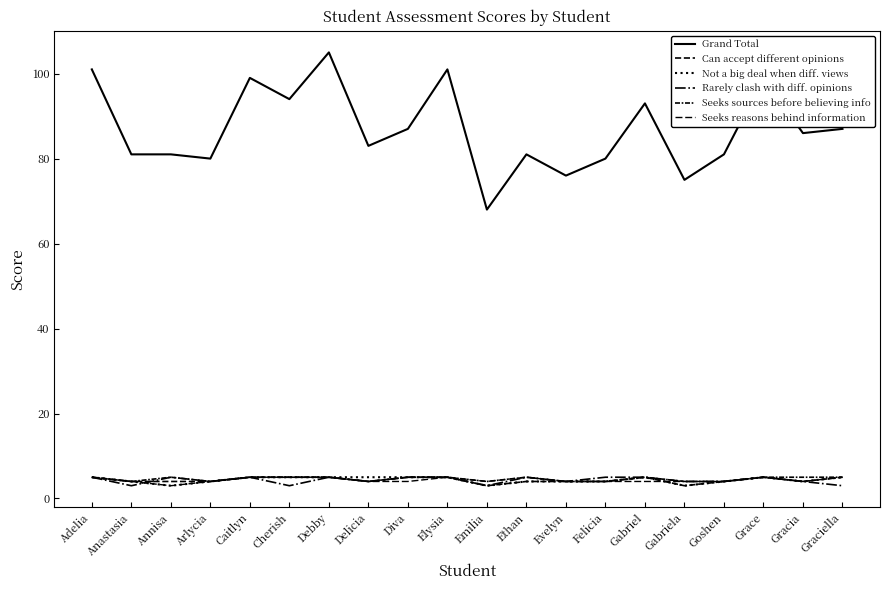

At how many categories does at least one series exceed 62?

20